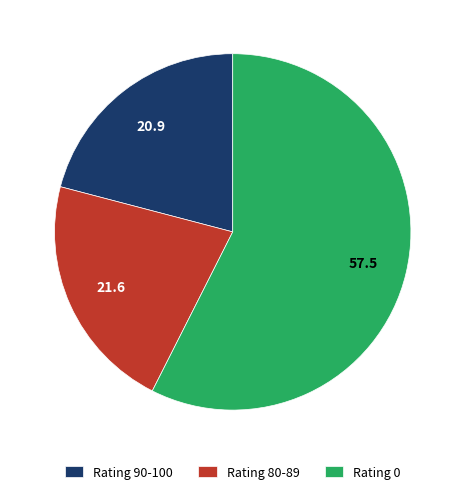

Which has a higher value, Rating 0 or Rating 80-89?

Rating 0